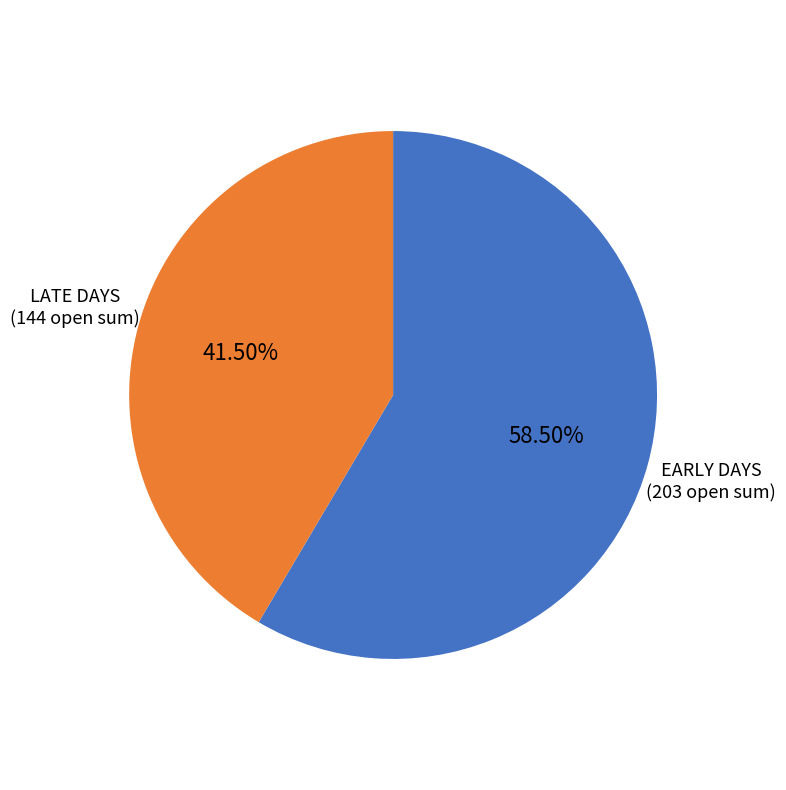

Does any single category account for the majority?

Yes